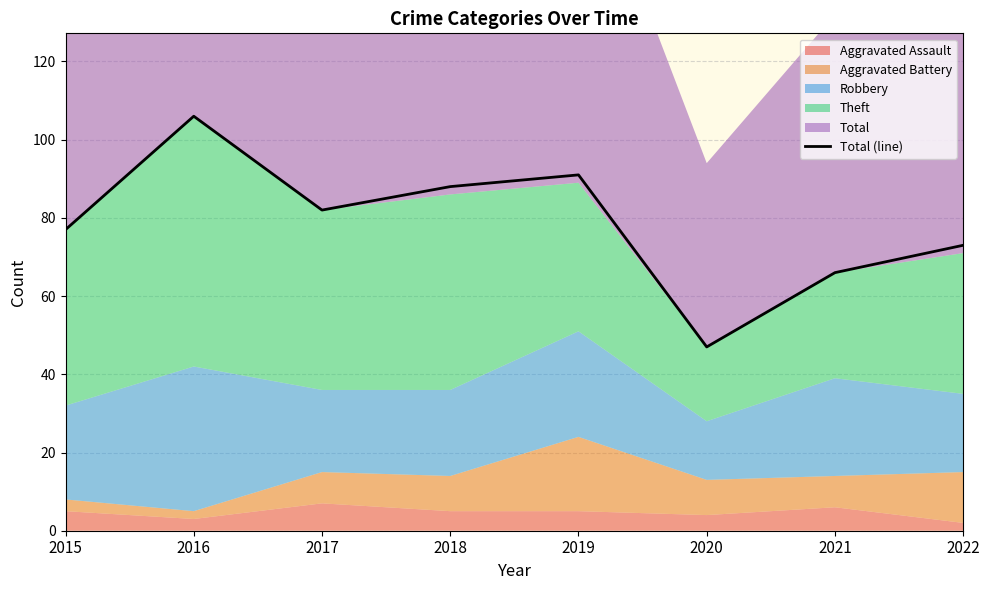

Count the number of categories in the chart.

8